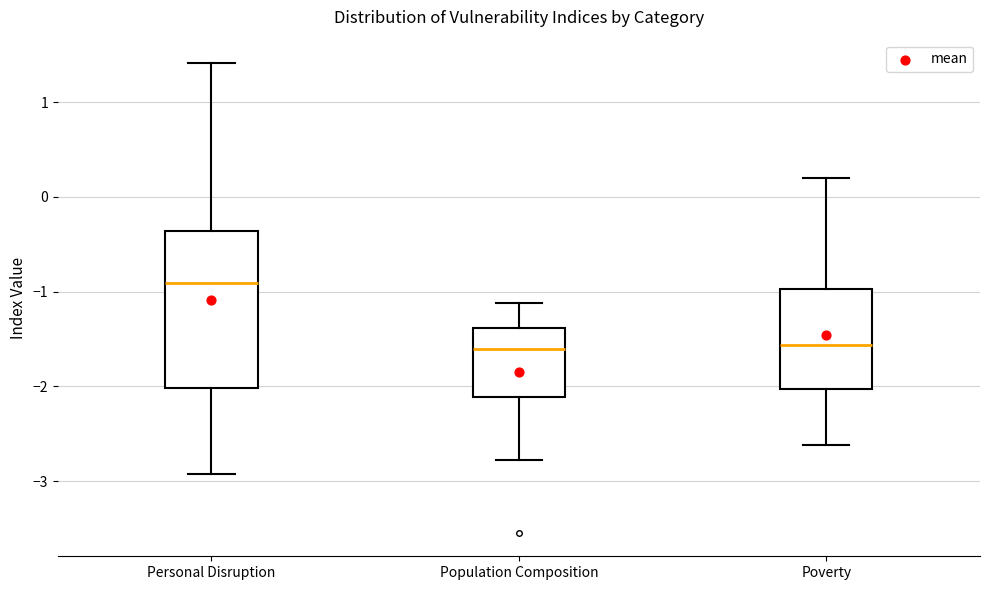

Which box has the highest median line?

Personal Disruption